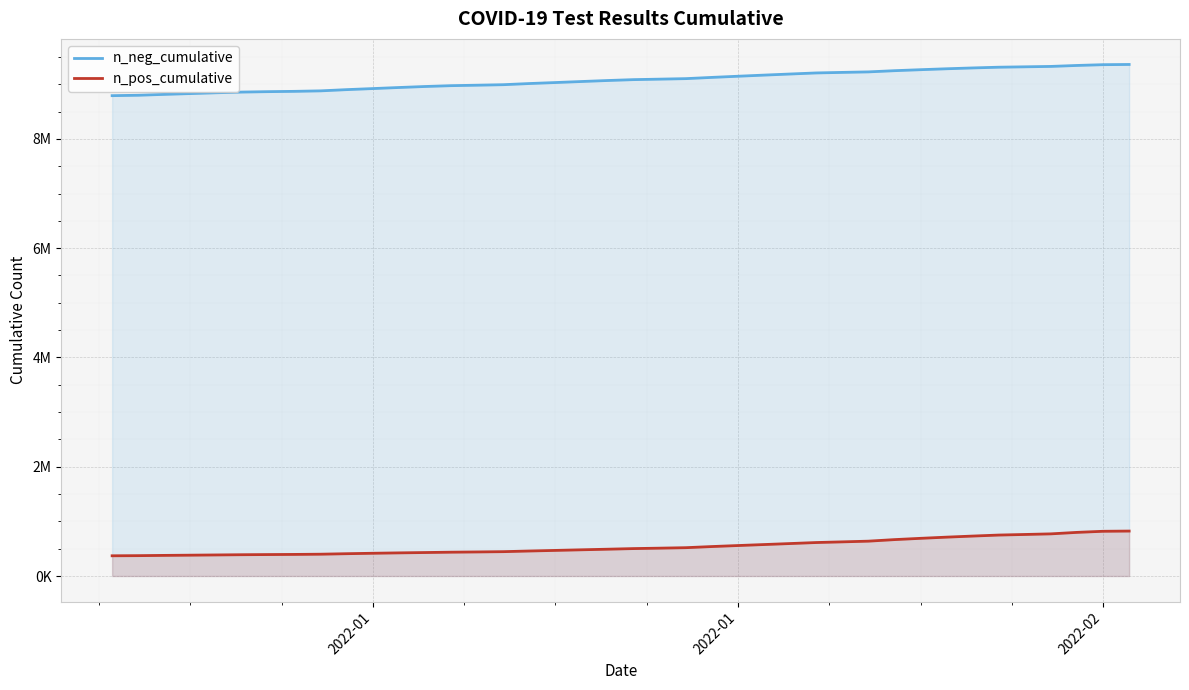

Reading left to right, what are all the values shown in this chart?

n_neg_cumulative: 8791005	8798418	8814239	8829049	8843765	8856703	8864350	8869812	8878815	8901339	8920658	8940179	8958553	8973882	8982374	8991577	9012756	9030922	9049733	9068047	9084189	9093111	9102428	9125100	9146260	9166984	9187064	9206657	9216601	9225862	9247918	9266012	9283029	9298315	9311625	9318797	9326011	9343668	9357763	9361740
n_pos_cumulative: 370111	372542	377338	381347	385518	389709	392537	395127	399182	408316	416321	423352	429564	435935	440367	445536	457656	468558	479671	490549	501891	509634	518274	539080	557607	575754	594030	612576	624840	637704	666004	689491	711300	730960	749507	760062	771326	798443	818481	822475